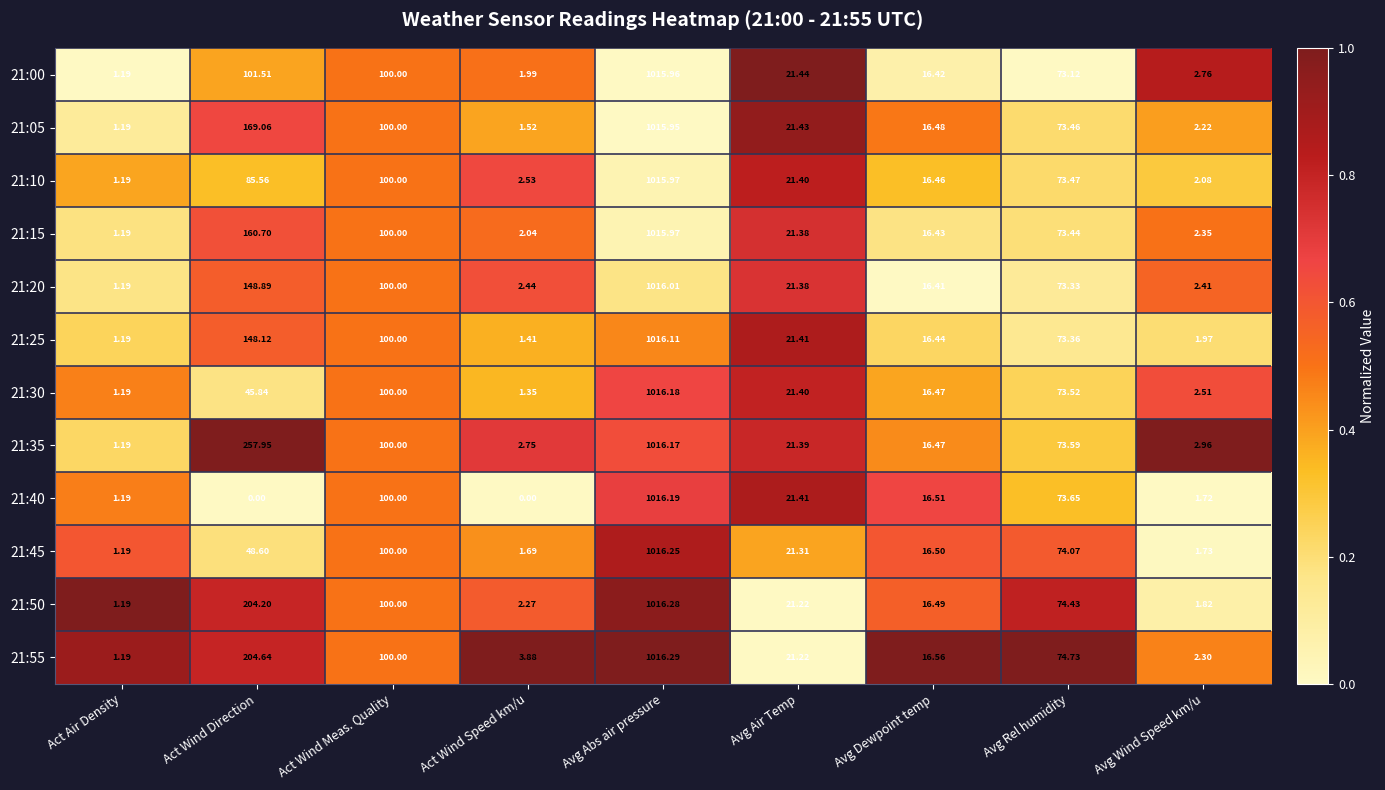

Which series changed the most between Avg Abs air pressure and Avg Dewpoint temp?

21:50